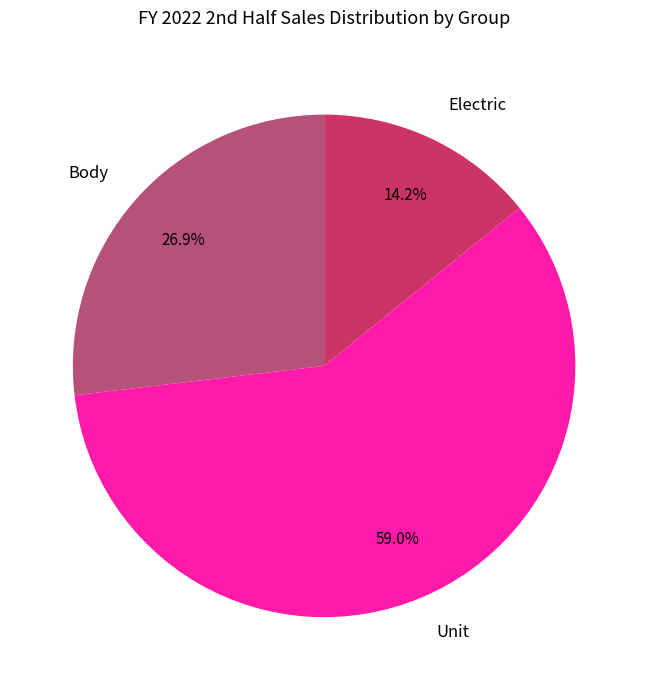

How many slices are in this pie chart?

3